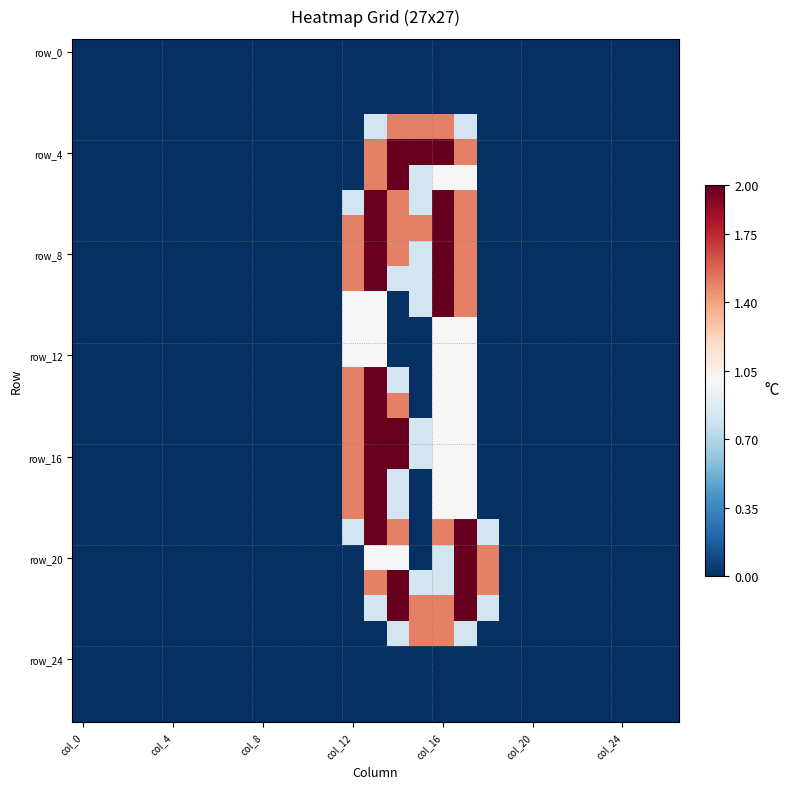

Count the number of data series in this chart.

27